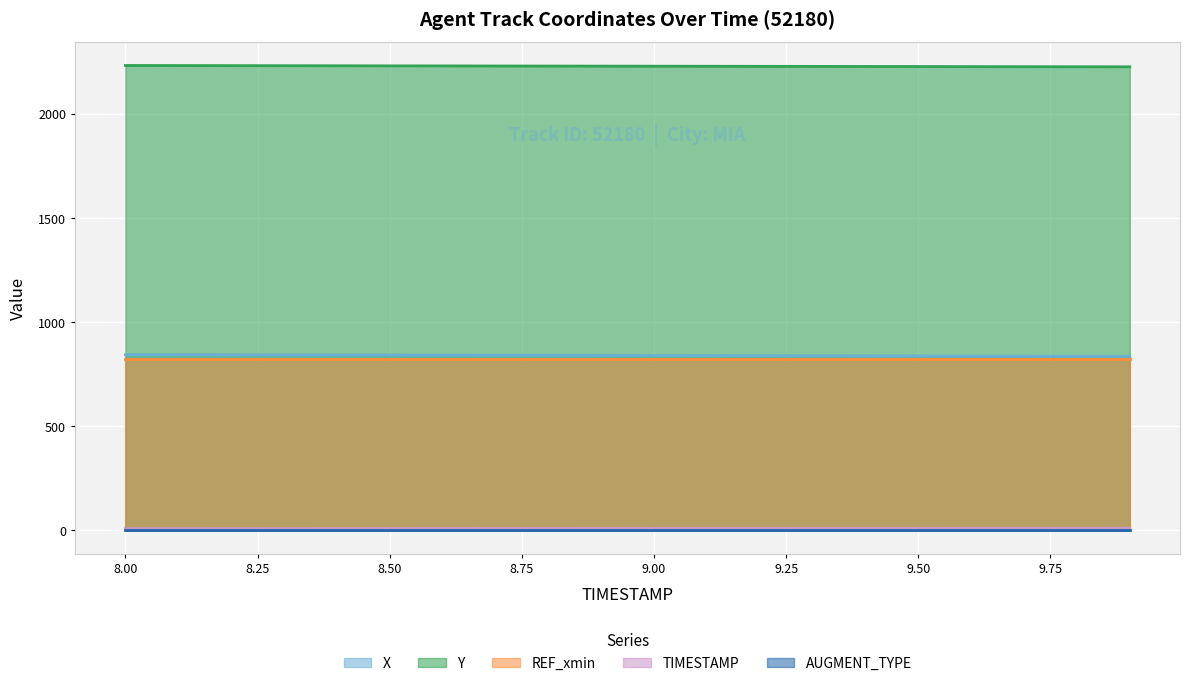

The X series shows 839.5 at 9.1. True or false?

True